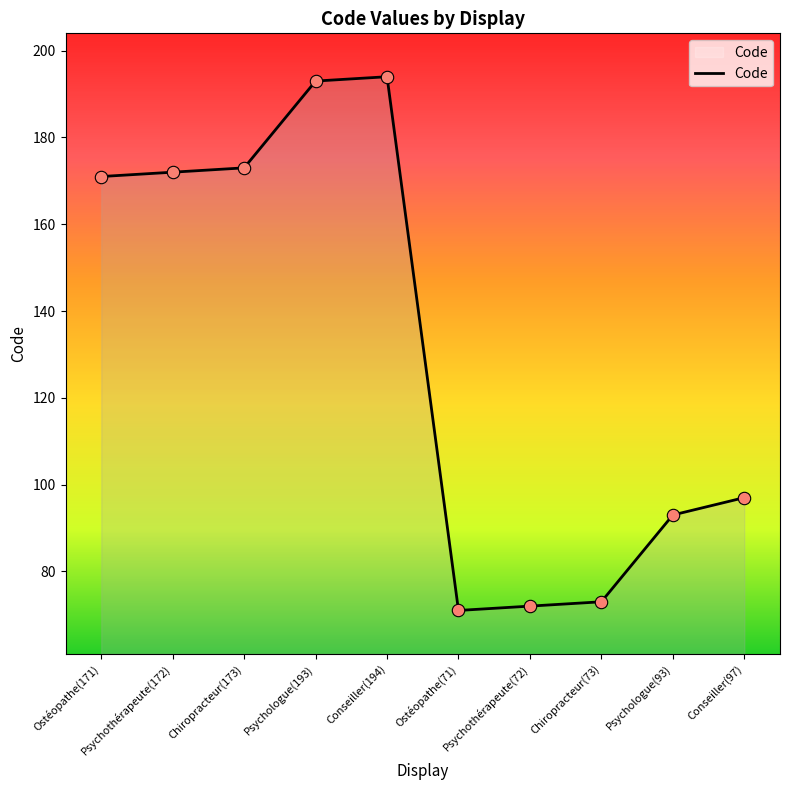

Approximately how many times larger is the value at Ostéopathe(171) compared to Conseiller(97)?

1.8